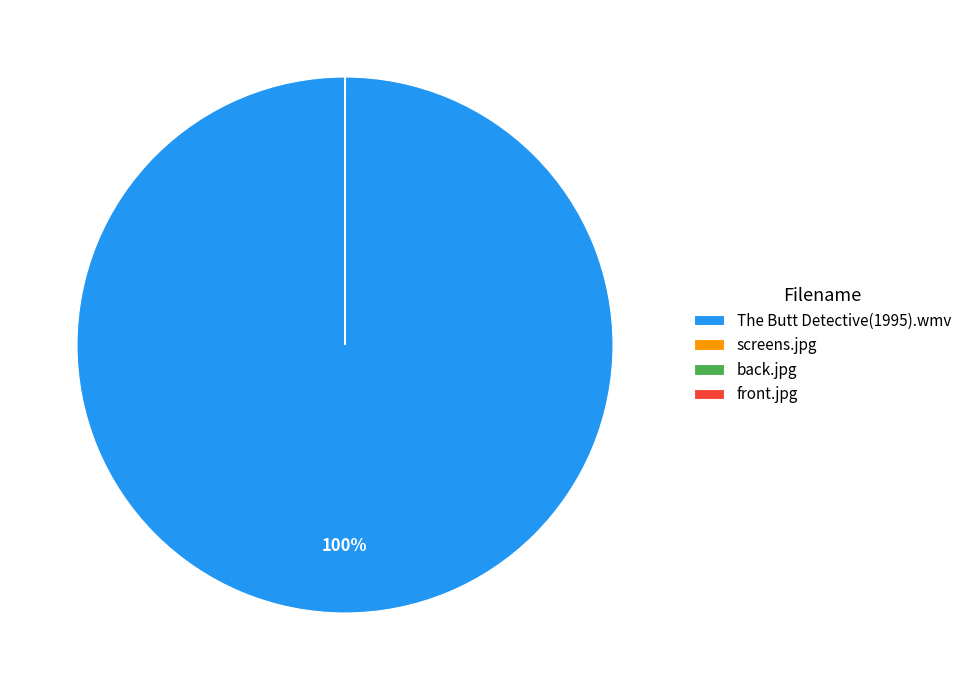

Is it true that The Butt Detective(1995).wmv is 100% of the pie?

True